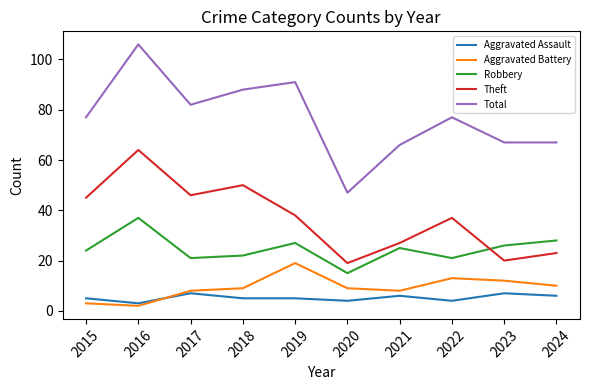

Is the value of Theft at 2018 greater than the value of Aggravated Battery at 2019?

Yes